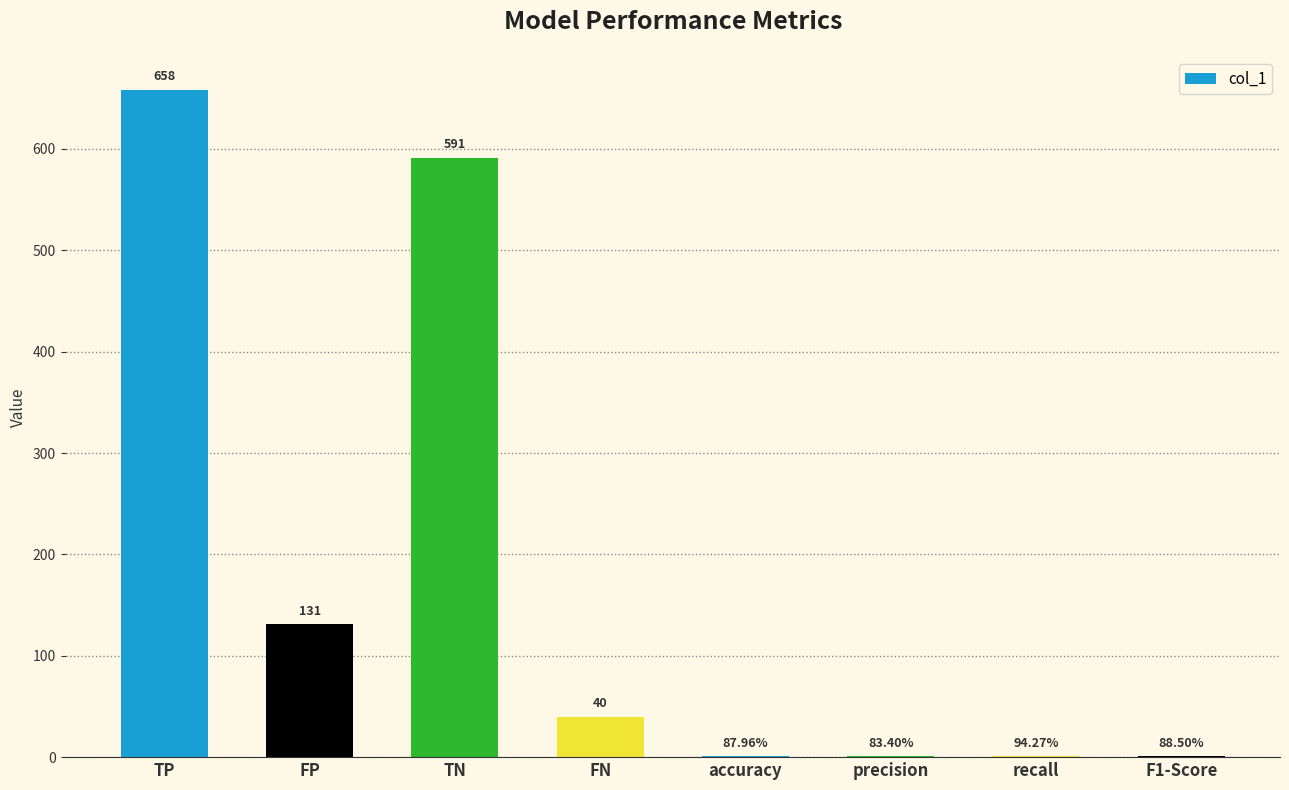

What is the sum of the values at TN and FP?

722.0